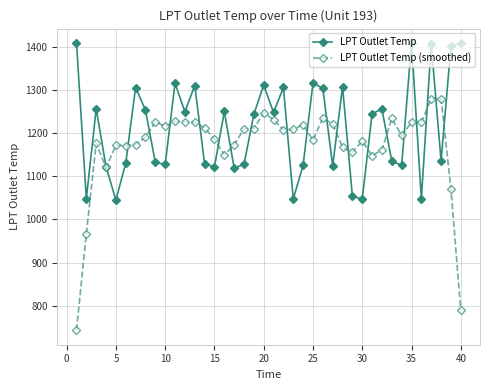

What is the value of the LPT Outlet Temp point at the 13th from the left?

1310.7